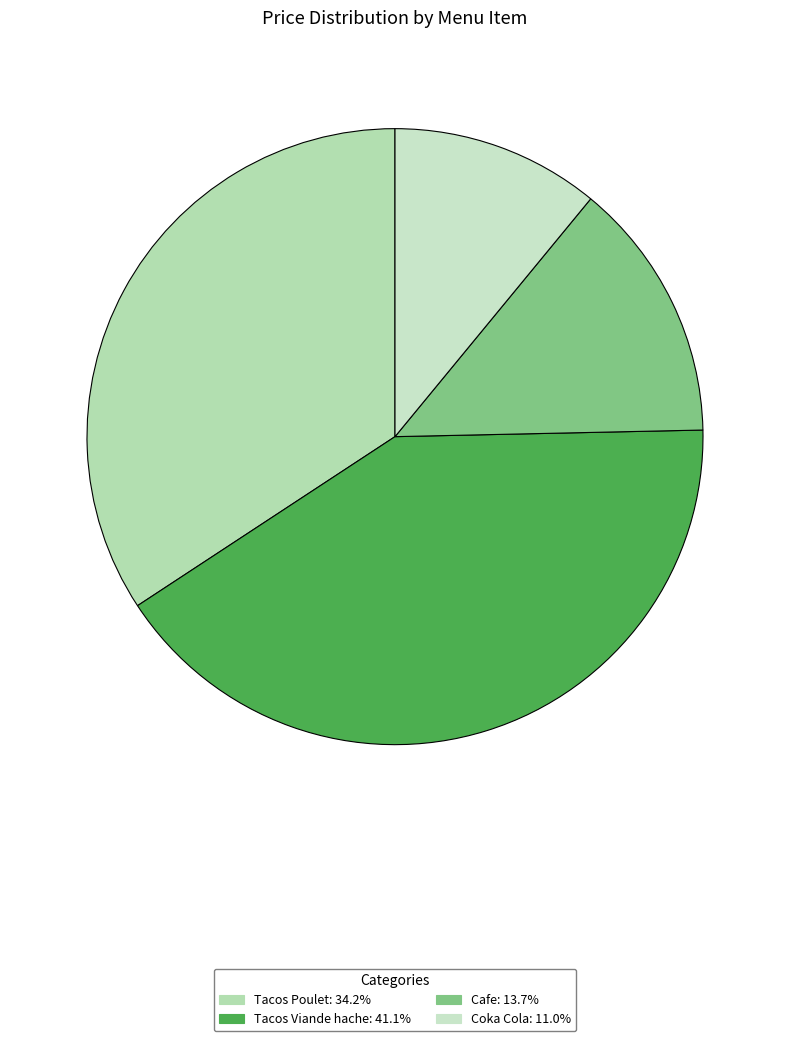

To the nearest percent, what portion does Cafe represent?

14%